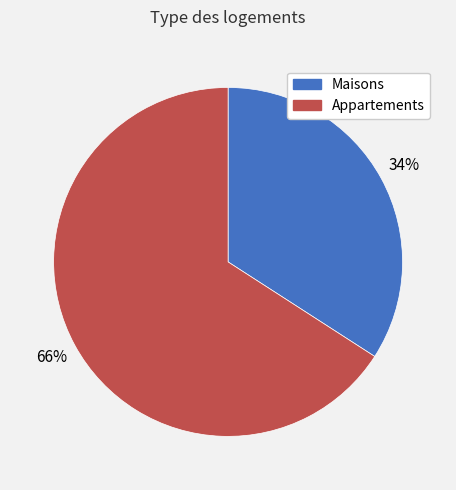

To the nearest percent, what is the difference between the largest and smallest slice percentages?

32%